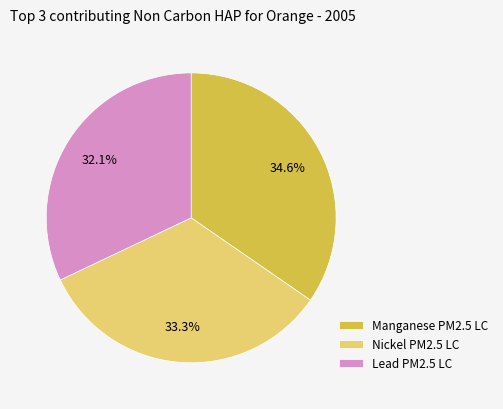

Do Manganese PM2.5 LC and Lead PM2.5 LC together represent more than half of the pie?

Yes